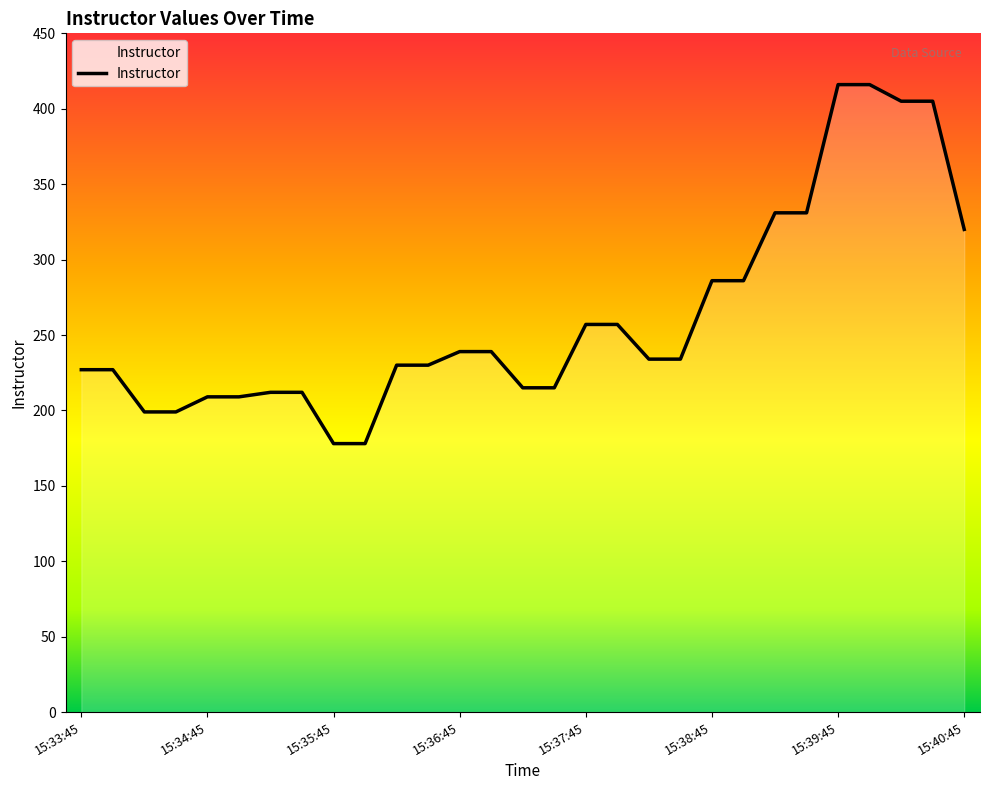

What is the difference between the maximum and minimum values?

238